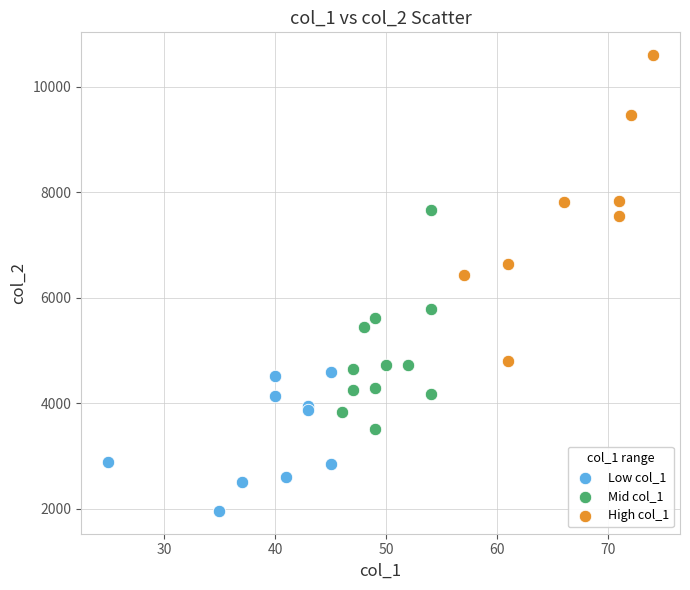

Which series has the largest Y range (max minus min)?

High col_1